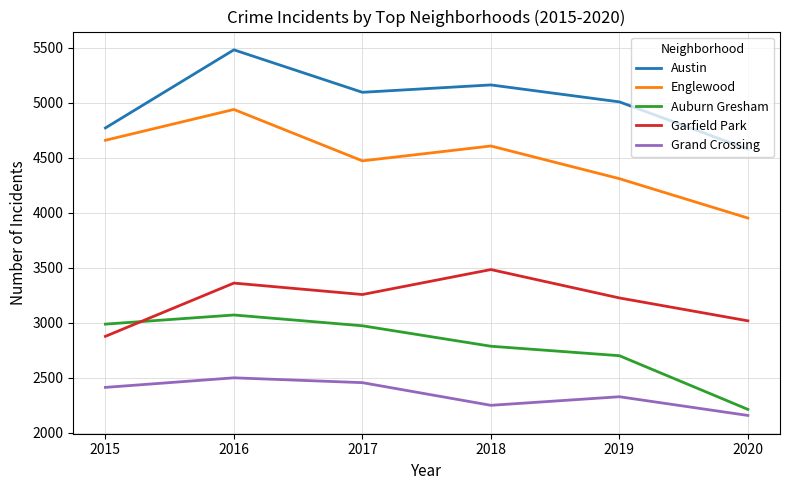

True or false: Austin and Englewood intersect in this chart.

False